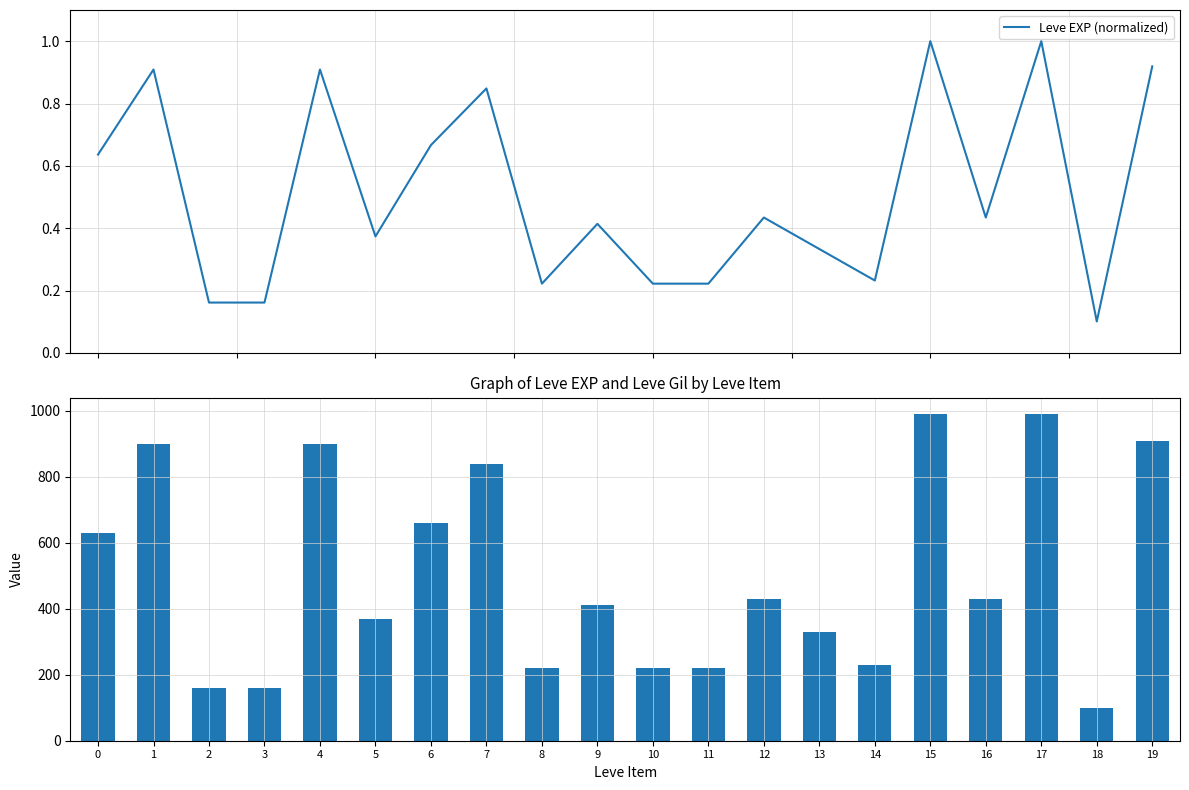

Rank the series by their maximum value, from lowest to highest.

Leve EXP (normalized), Leve EXP